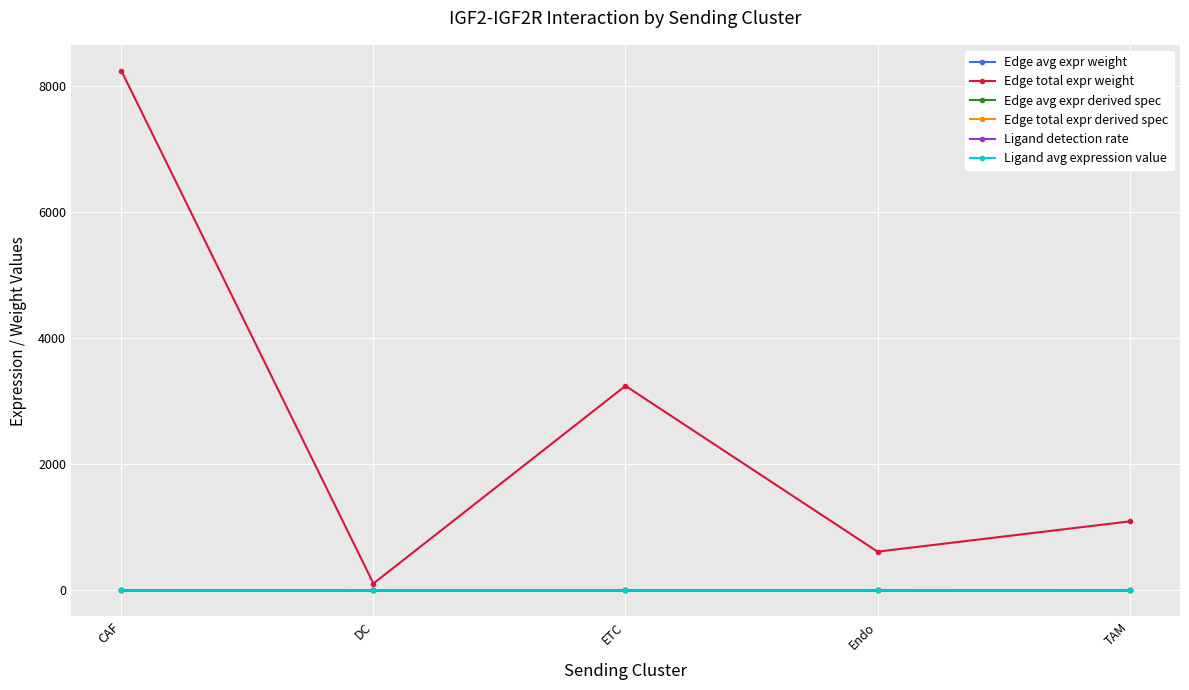

Does the chart display data point markers on the line(s)?

Yes